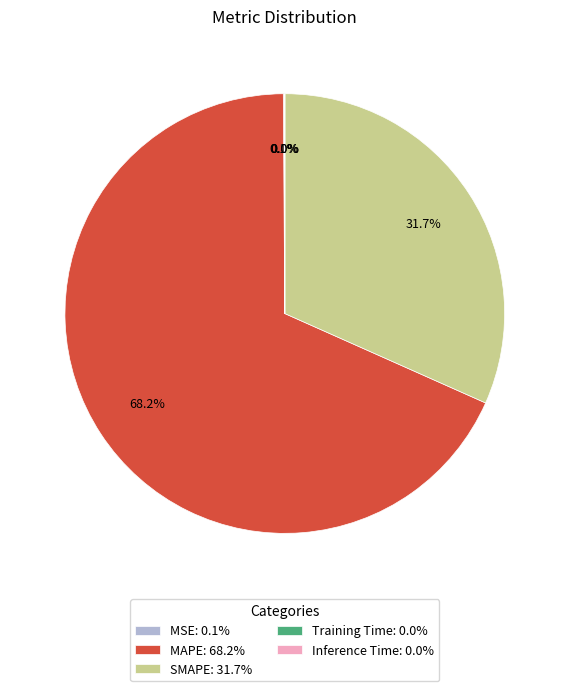

To the nearest percent, what is the average slice percentage?

20%